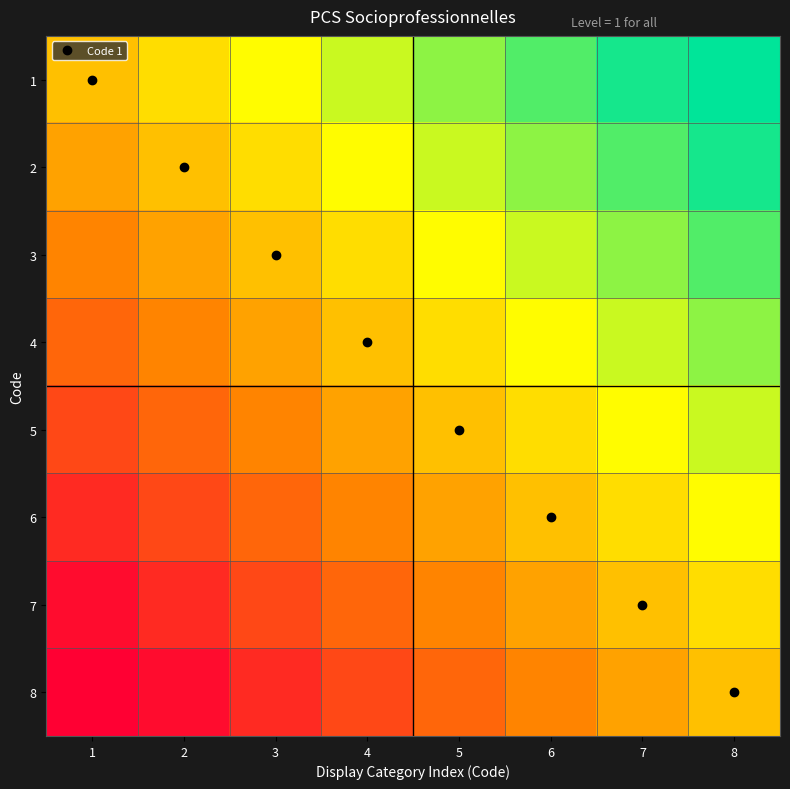

Reading right to left, what are all the values shown in this chart?

1: 8=0.9	7=0.8	6=0.6	5=0.5	4=0.4	3=0.2	2=0.1	1=0.0
2: 8=0.8	7=0.6	6=0.5	5=0.4	4=0.2	3=0.1	2=0.0	1=-0.1
3: 8=0.6	7=0.5	6=0.4	5=0.2	4=0.1	3=0.0	2=-0.1	1=-0.2
4: 8=0.5	7=0.4	6=0.2	5=0.1	4=0.0	3=-0.1	2=-0.2	1=-0.4
5: 8=0.4	7=0.2	6=0.1	5=0.0	4=-0.1	3=-0.2	2=-0.4	1=-0.5
6: 8=0.2	7=0.1	6=0.0	5=-0.1	4=-0.2	3=-0.4	2=-0.5	1=-0.6
7: 8=0.1	7=0.0	6=-0.1	5=-0.2	4=-0.4	3=-0.5	2=-0.6	1=-0.8
8: 8=0.0	7=-0.1	6=-0.2	5=-0.4	4=-0.5	3=-0.6	2=-0.8	1=-0.9